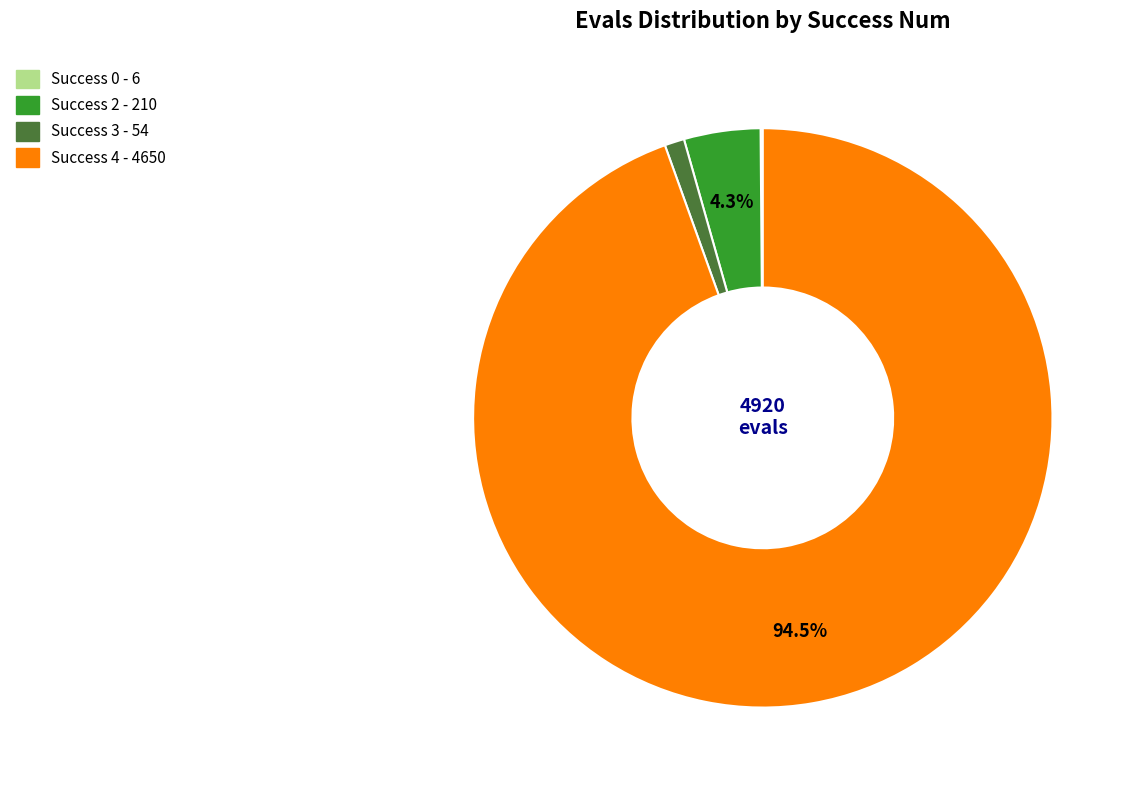

Is there a majority slice in this chart?

Yes